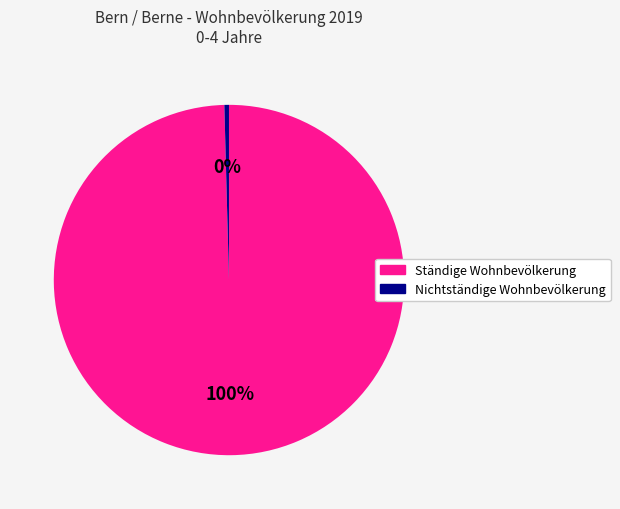

Which slice represents more than half of the pie?

Ständige Wohnbevölkerung